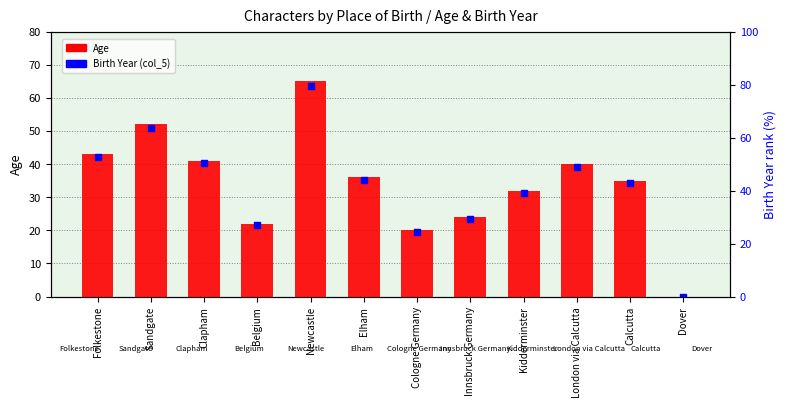

What are all the series names shown in the legend?

Age, Birth Year (col_5)